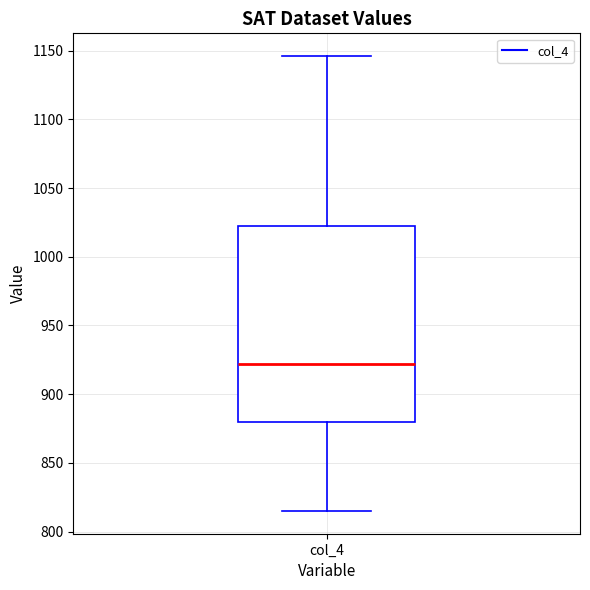

Read this box plot against the y-axis: the position of the median line, the range covered by the box, and the ends of both whiskers. The values are not printed on the chart, so give them approximately, as read against the axis.

median 920, box 880 to 1020, whiskers 815 to 1145